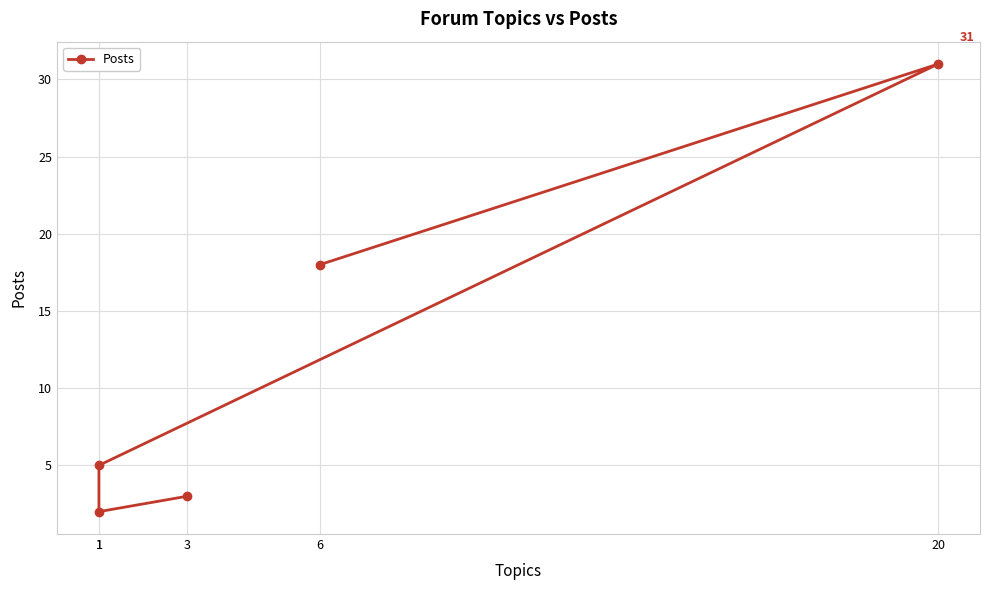

Reading right to left, transcribe all the data shown in this chart.

3=3	1=2	1=5	20=31	6=18